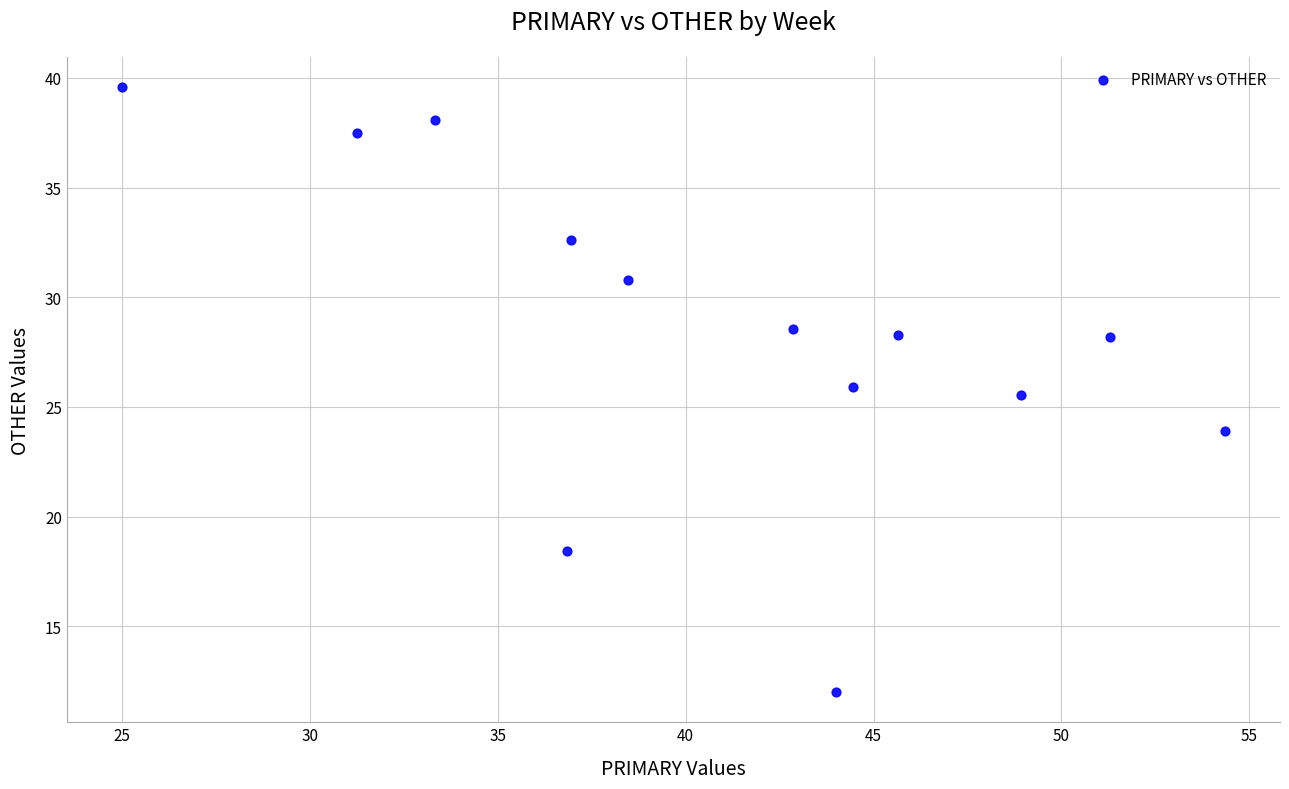

What Y value in the scatter plot is closest to 25?

25.5